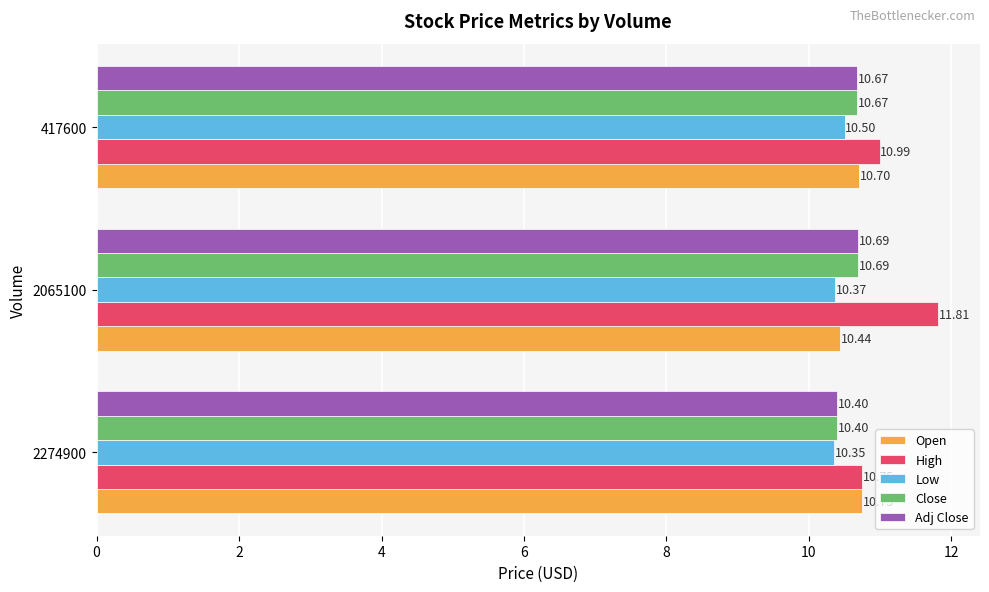

List the labels in order of Low value, largest first.

417600, 2065100, 2274900